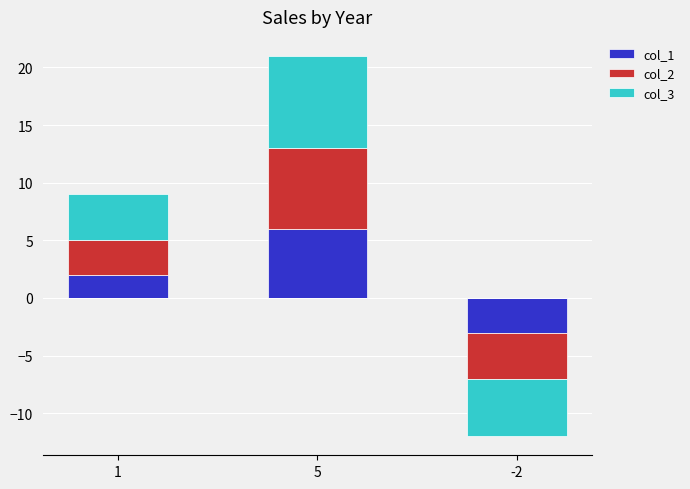

List the labels in order of col_2 value, smallest first.

-2, 1, 5